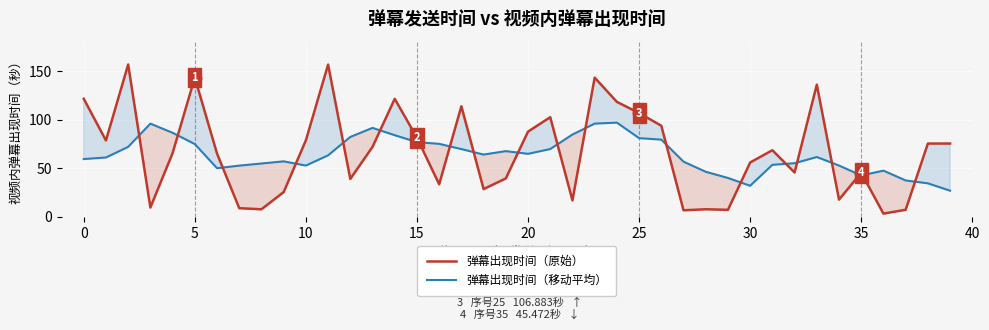

Is the value of 弹幕出现时间（原始） at 19 greater than the value of 弹幕出现时间（移动平均） at 27?

No